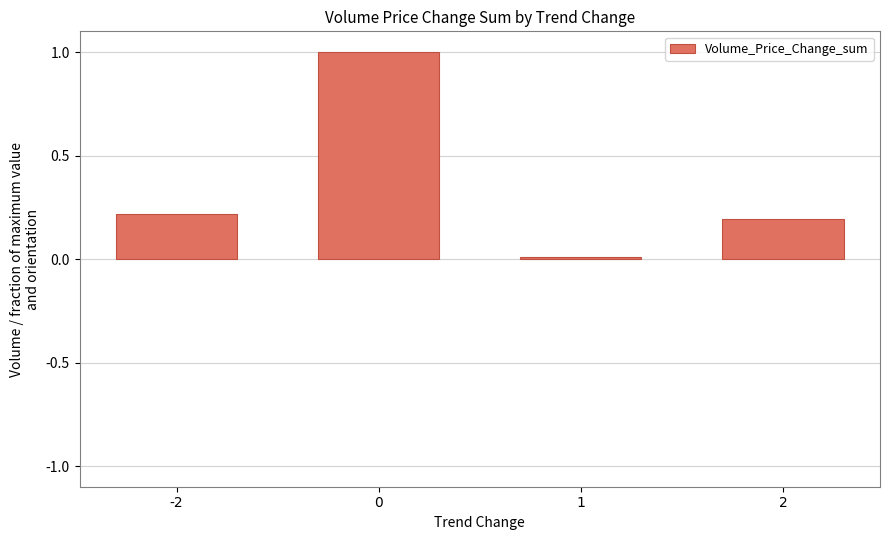

What is the maximum value shown in the chart?

1.0